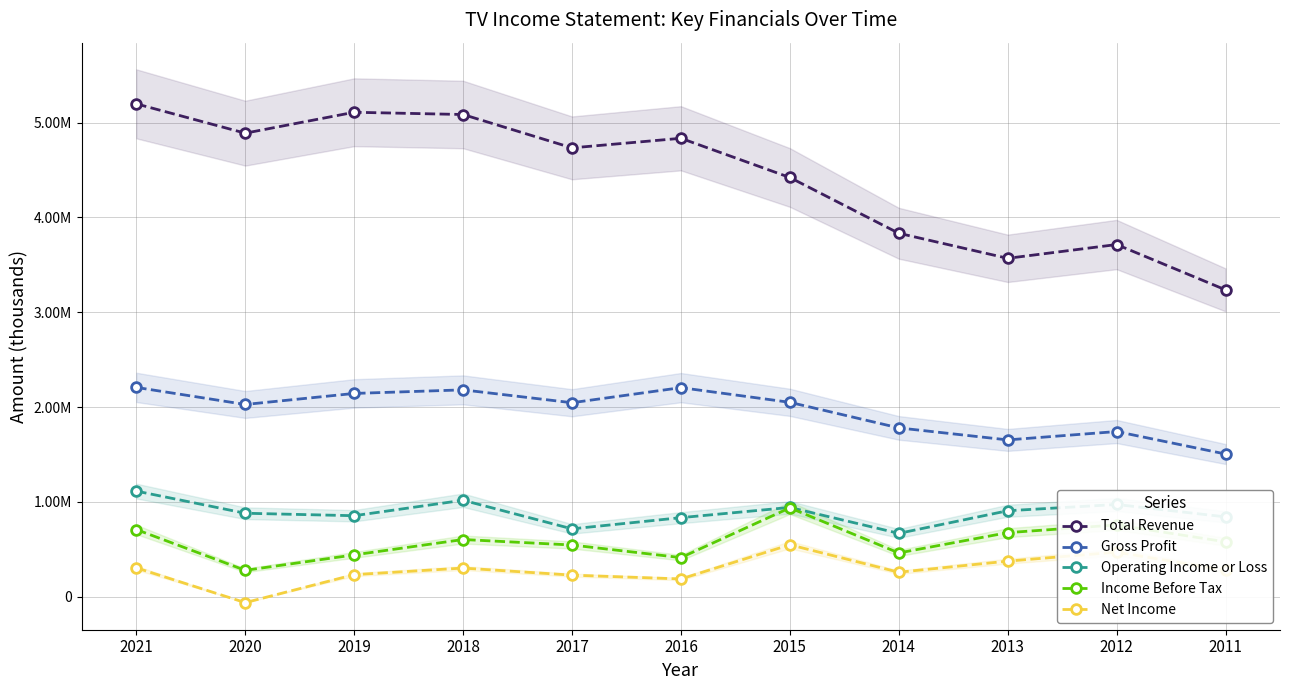

True or false: Gross Profit has more than 0 interior local peaks.

True